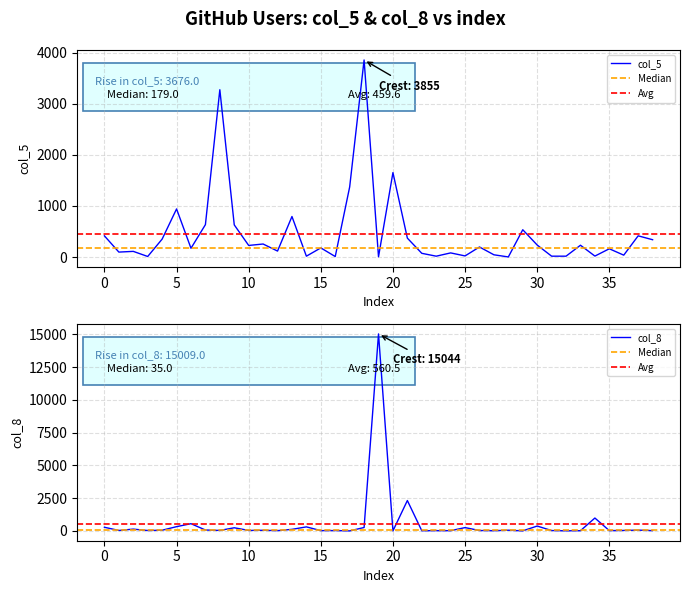

What is the label of the 36th point from the right?

10